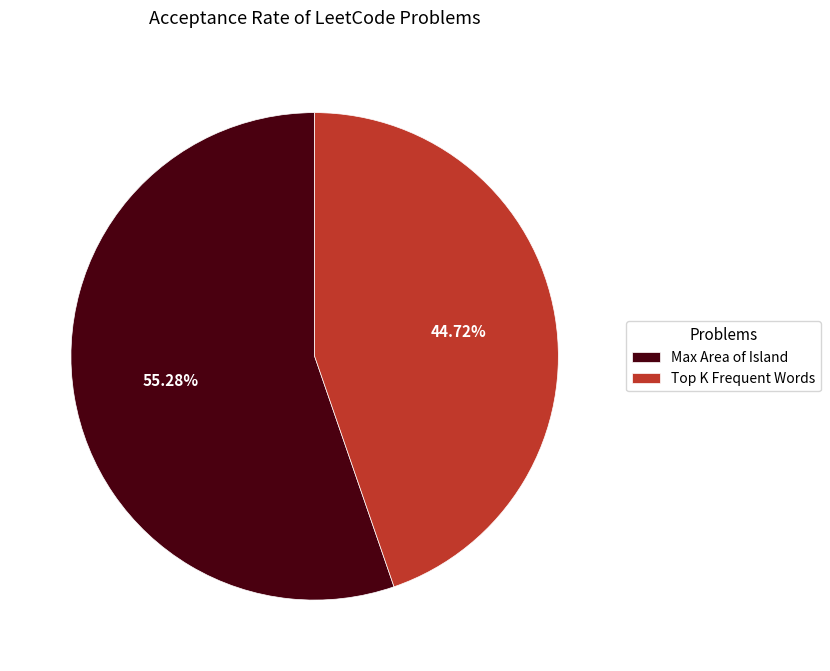

Count the number of slices in the pie.

2